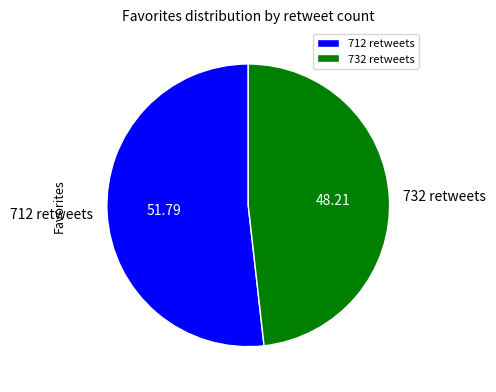

How many slices are in this pie chart?

2